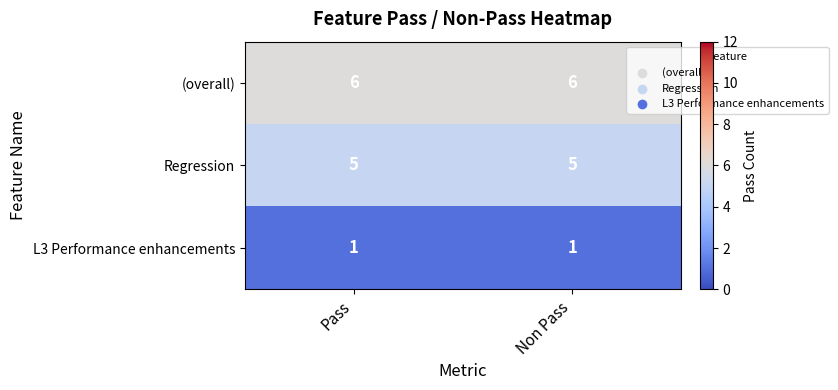

What is the sum of the (overall) values at Non Pass and Pass?

12